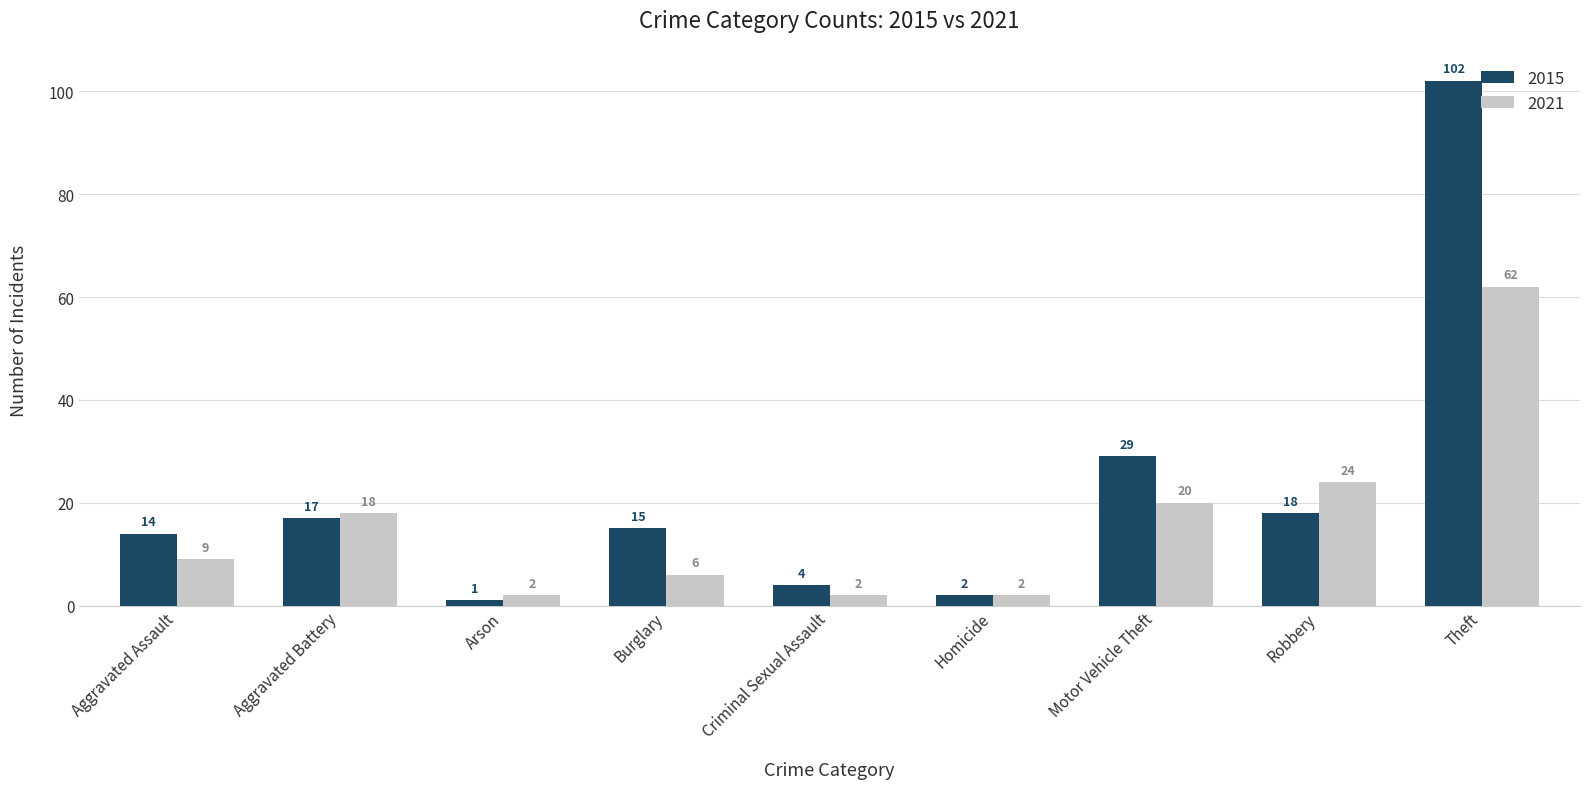

Which label corresponds to the largest value in the chart?

Theft